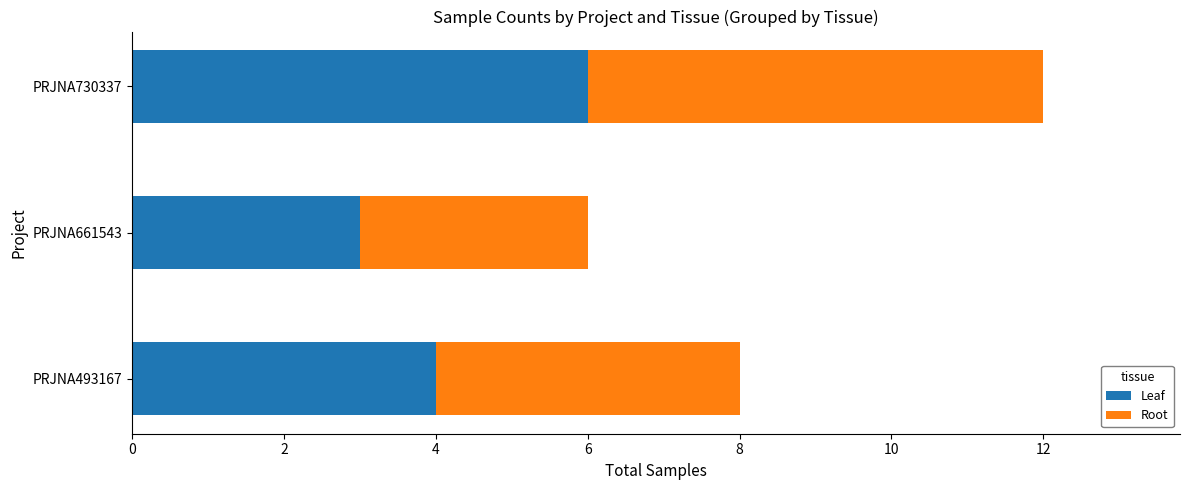

What is the difference between the maximum and minimum values in the Leaf series?

3